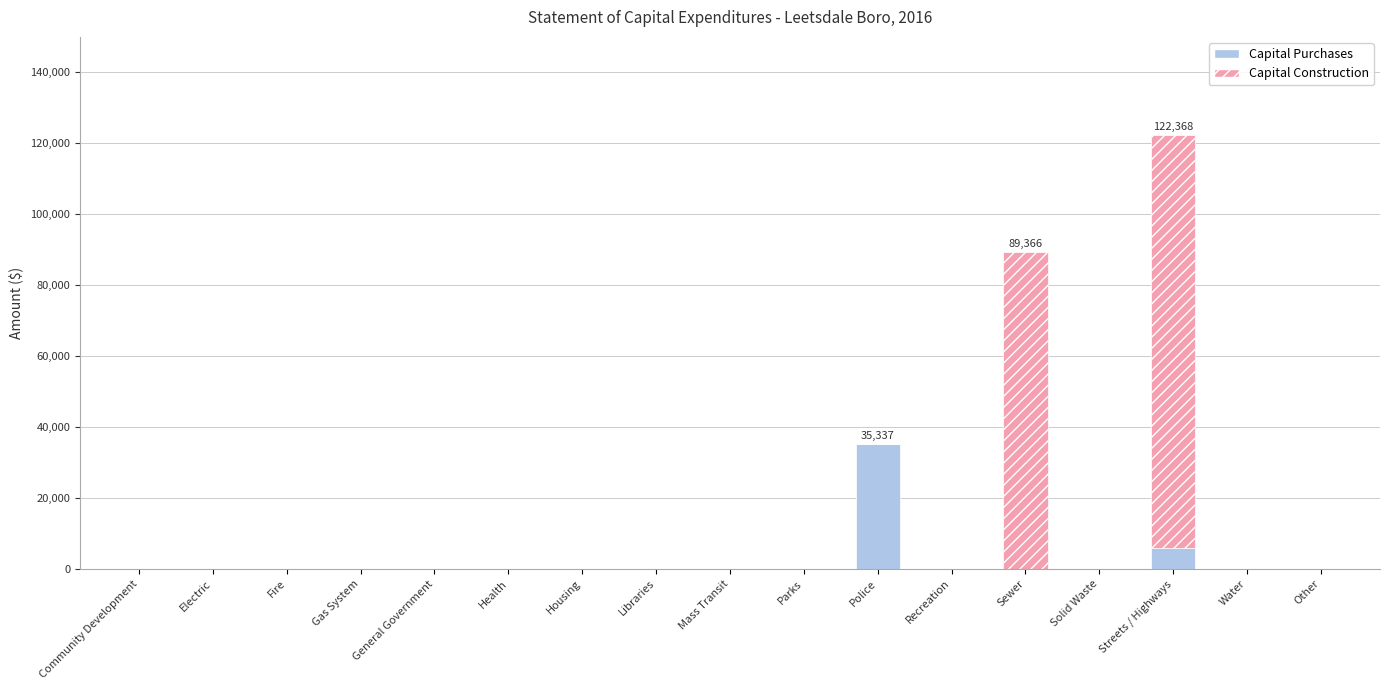

At which label does Capital Purchases reach its peak?

Police